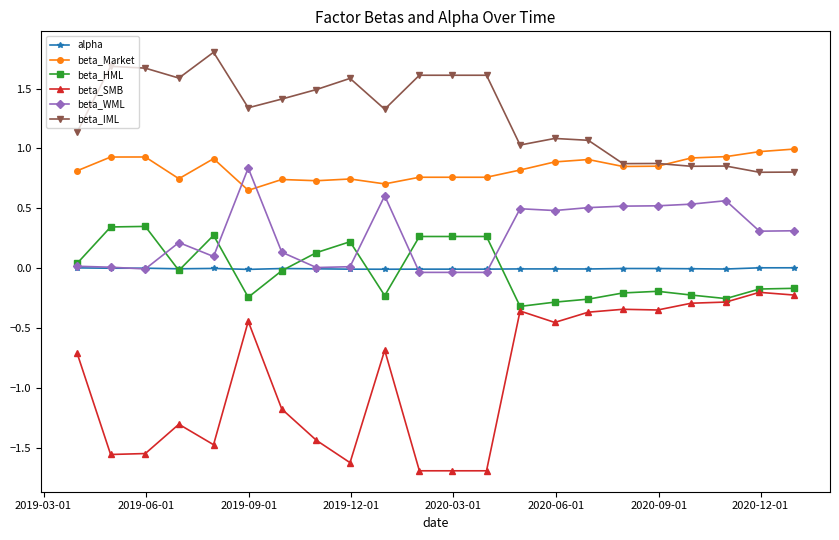

What is the value of the beta_WML point at the 18th from the left?

0.5